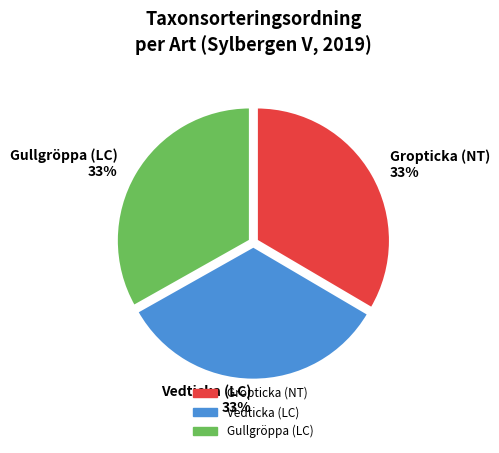

To the nearest percent, what portion does Gropticka (NT) represent?

33%